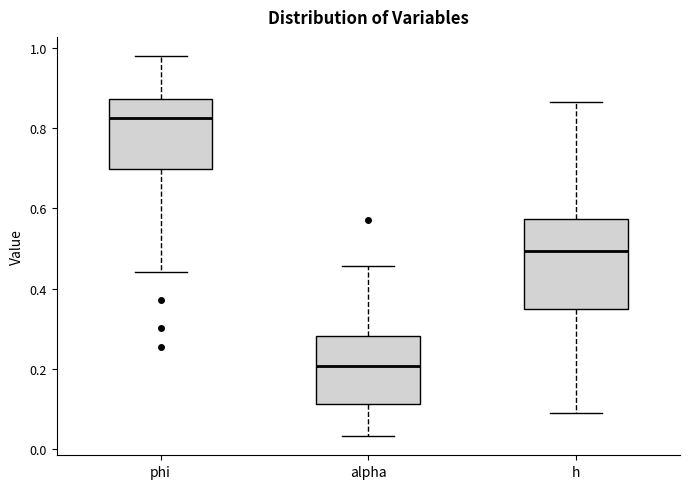

Which box has the highest median line?

phi